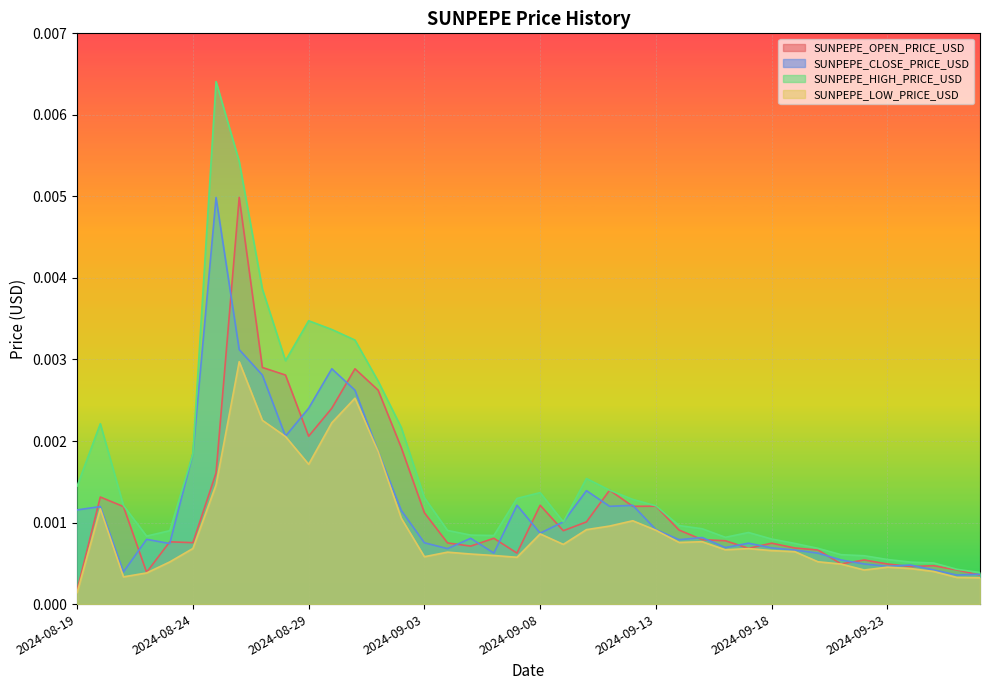

True or false: SUNPEPE_OPEN_PRICE_USD has more than 1 interior local peaks.

True